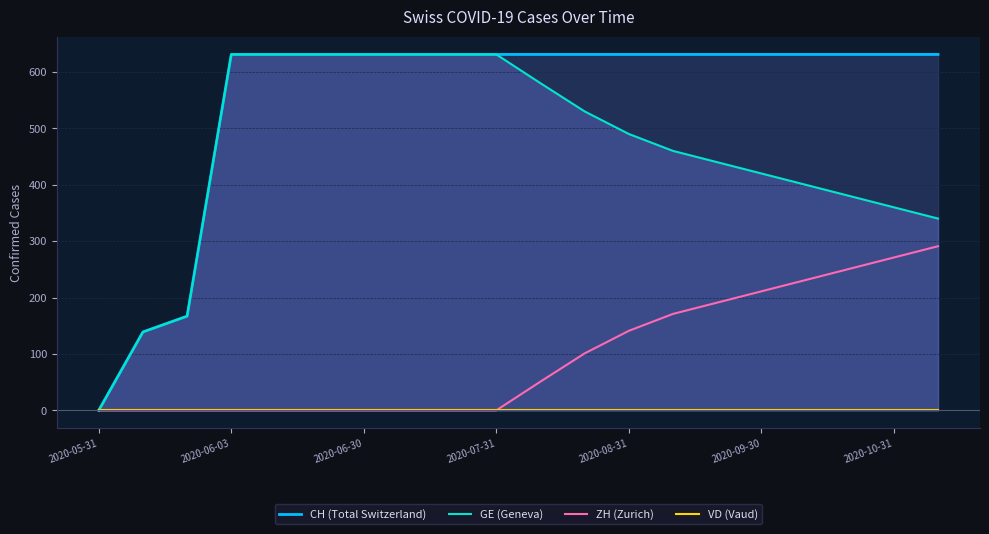

Is the value of VD (Vaud) at 8 greater than the value of ZH (Zurich) at 16?

No